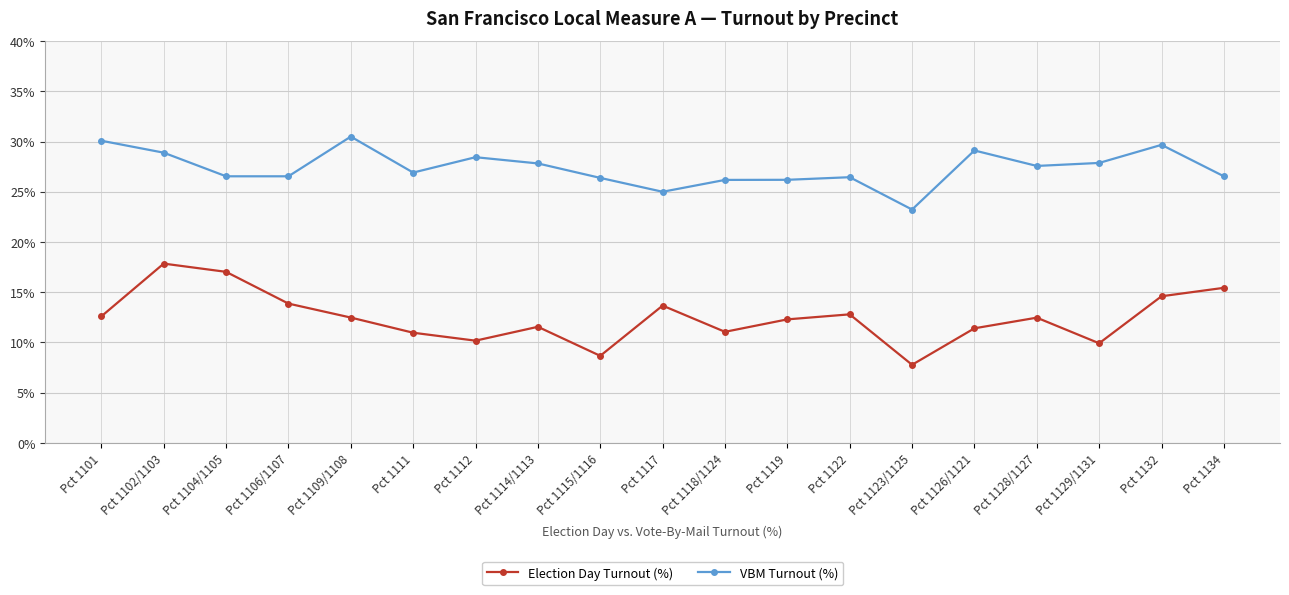

At which category is the sum across all series the highest?

Pct 1102/1103